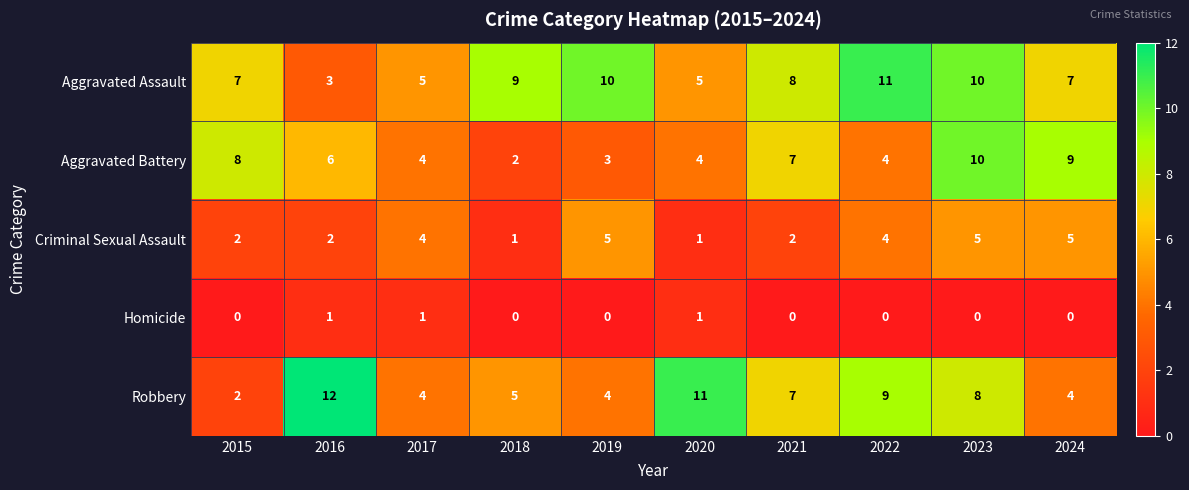

What is the total value across all series at 2019?

22